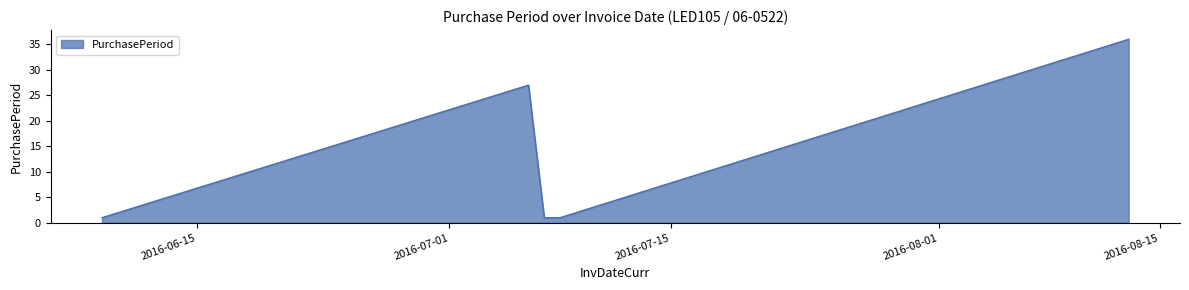

Reading right to left, list all the values displayed in this chart.

36	1	1	27	1